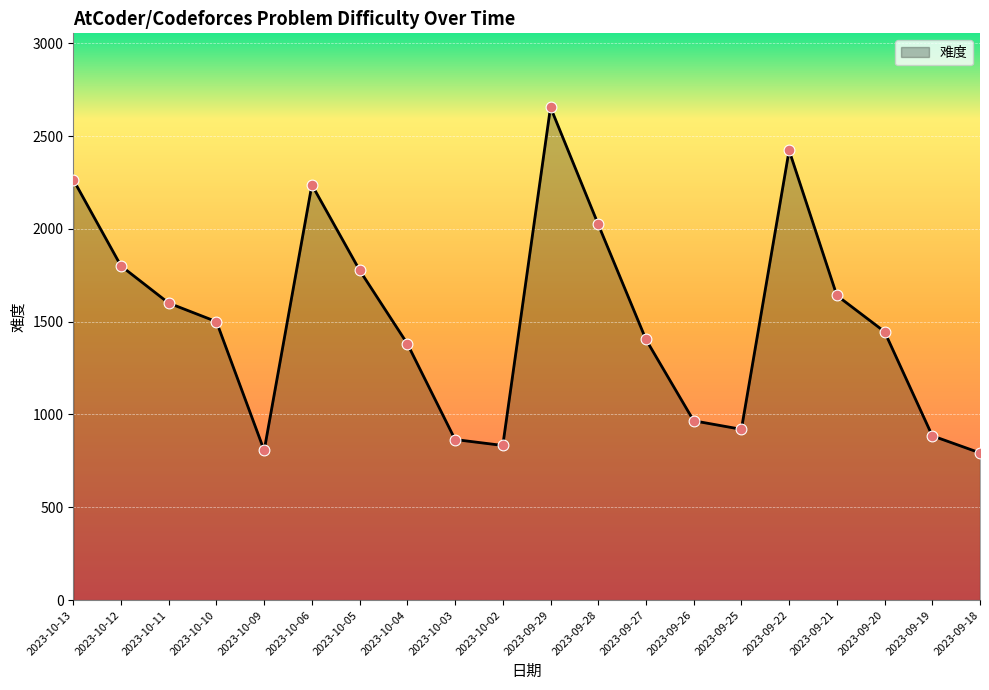

What is the change in value from 2023-10-11 to 2023-09-22?

+823